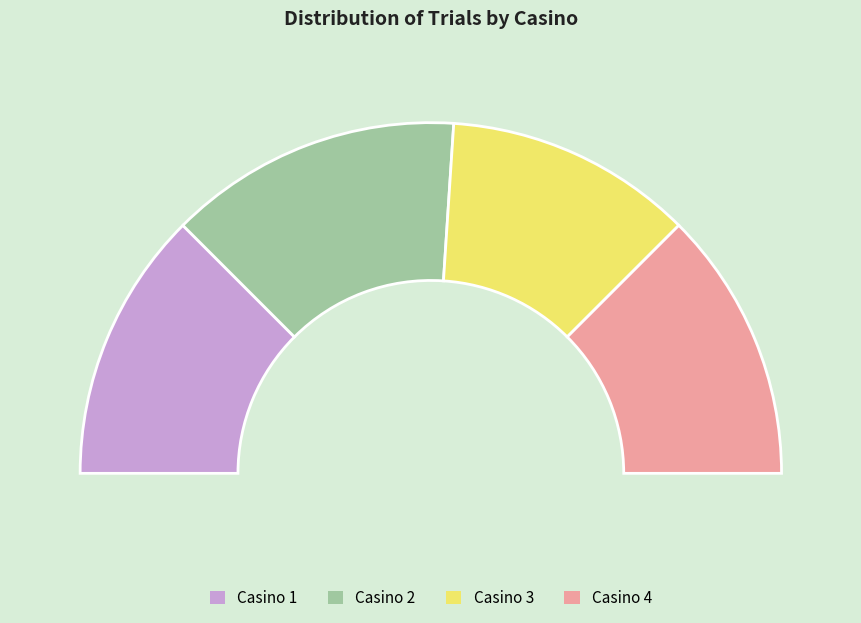

The Casino 2 slice represents 27% of the pie. True or false?

True